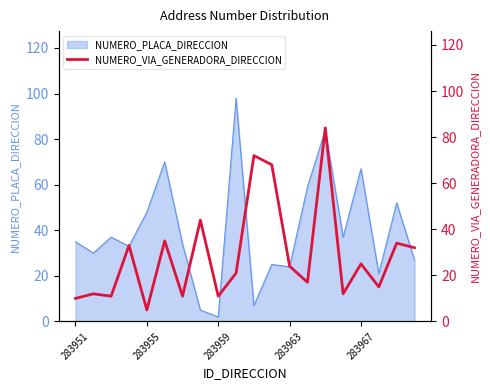

Is it true that NUMERO_PLACA_DIRECCION equals 30 at 283955?

False